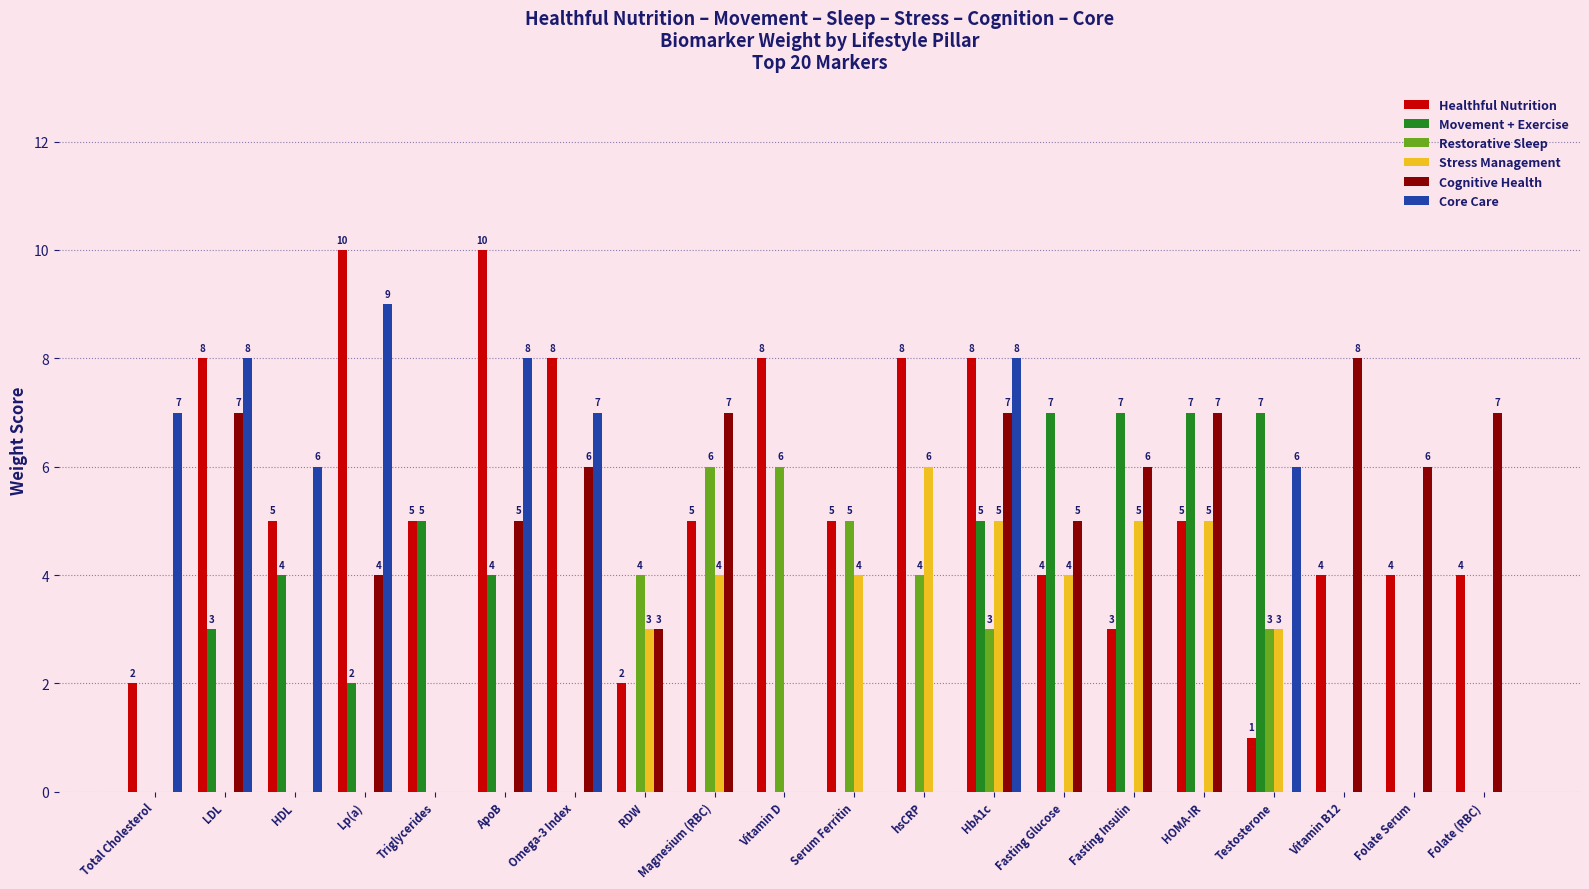

Is it true that Restorative Sleep equals 0 at Folate (RBC)?

True